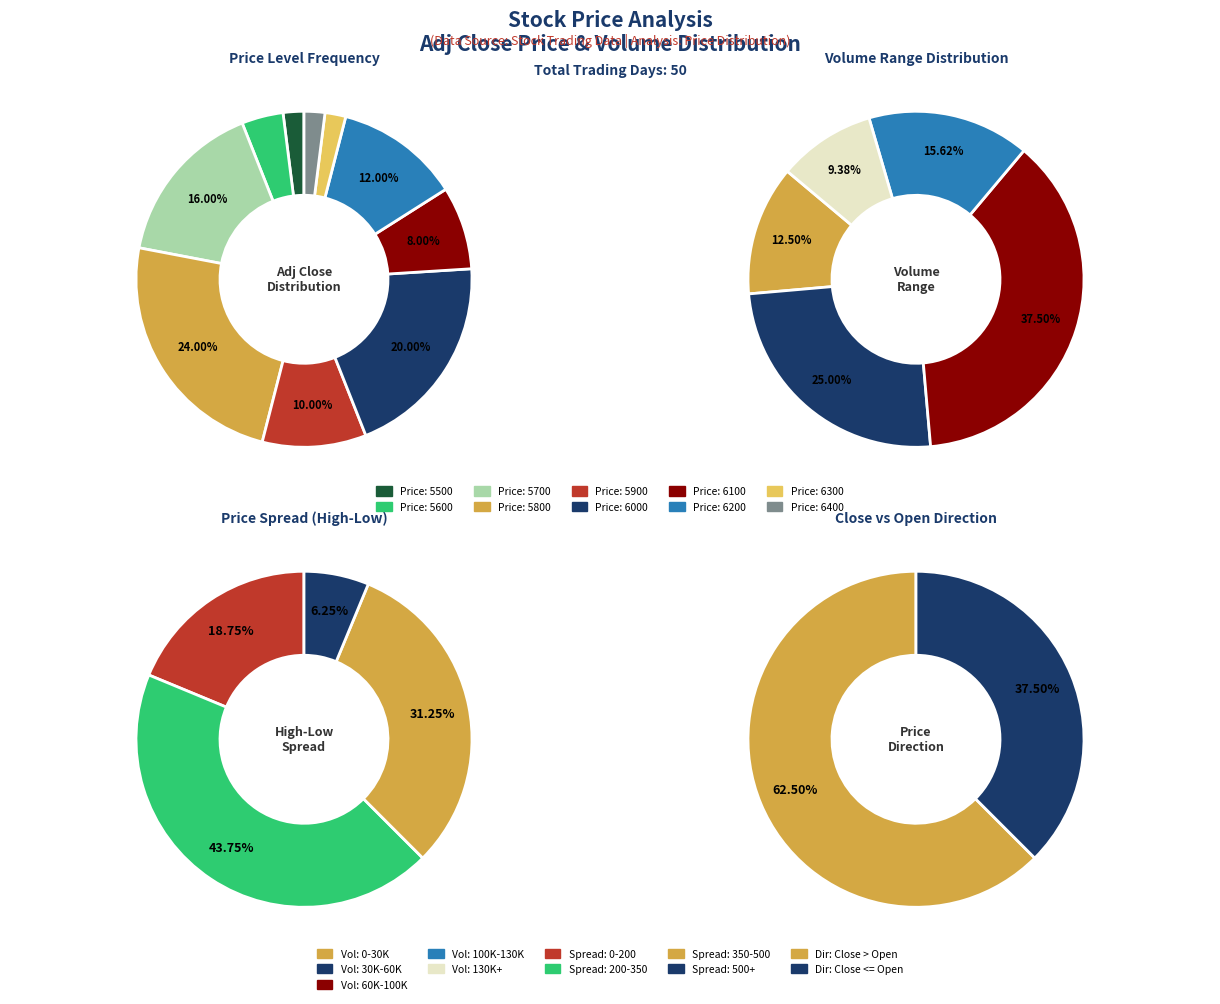

Which category has the biggest portion of the pie?

5800